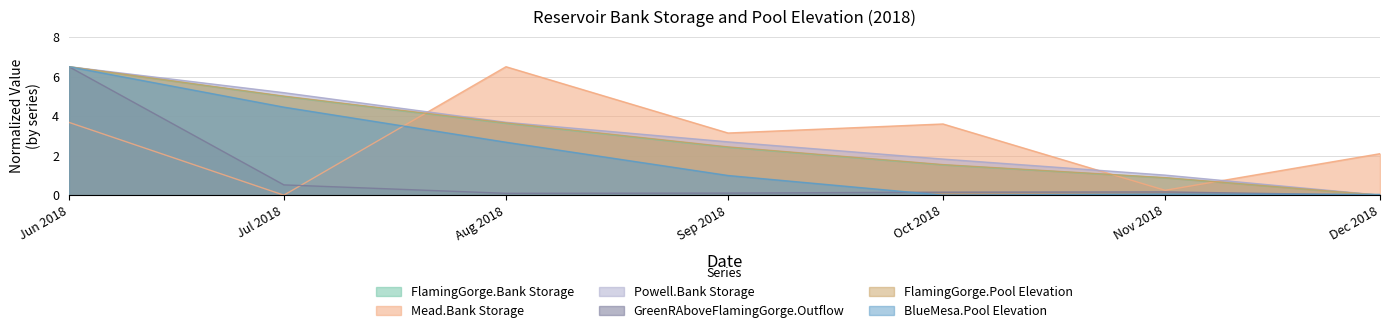

True or false: BlueMesa.Pool Elevation has more than 1 points higher than both neighbors.

False